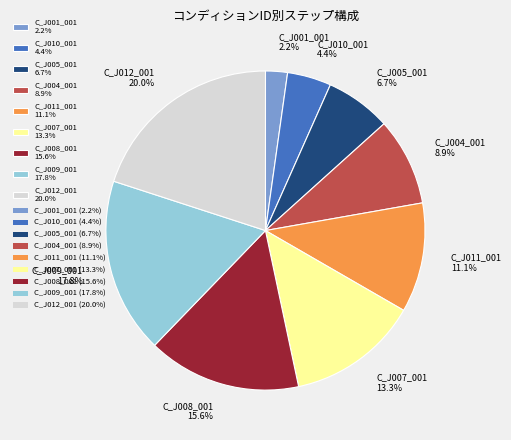

Rank the categories by value from highest to lowest.

C_J012_001, C_J009_001, C_J008_001, C_J007_001, C_J011_001, C_J004_001, C_J005_001, C_J010_001, C_J001_001